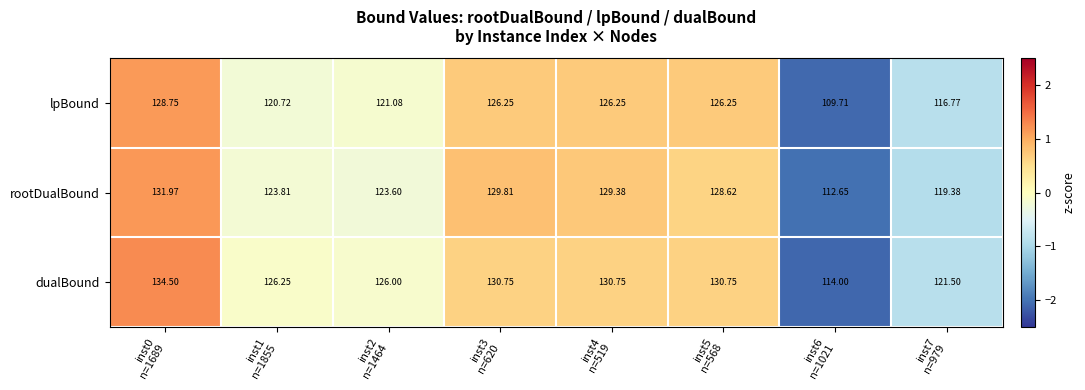

Which series has the largest total across all categories?

dualBound